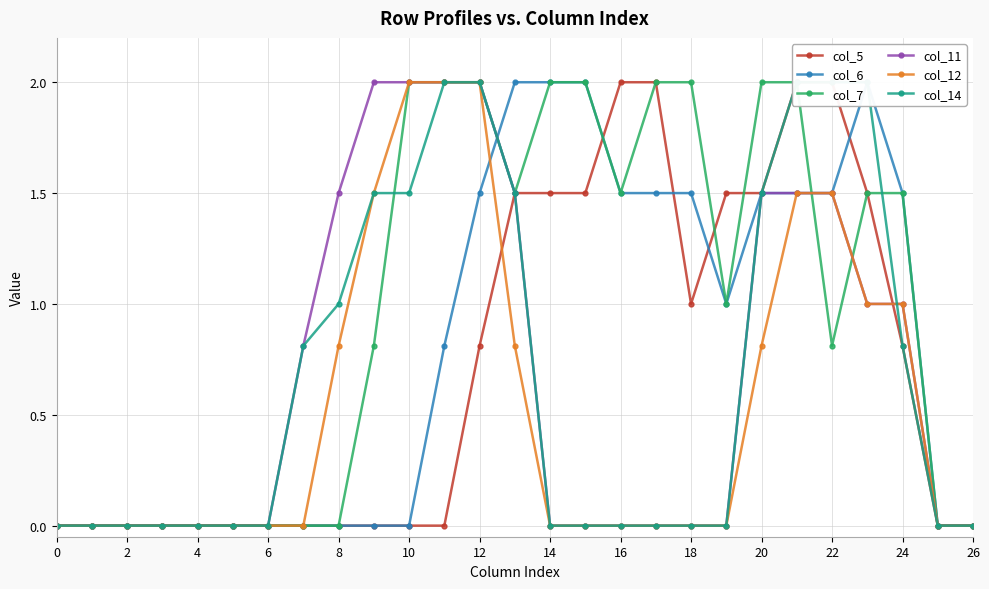

What is the label of the 10th point from the right?

17